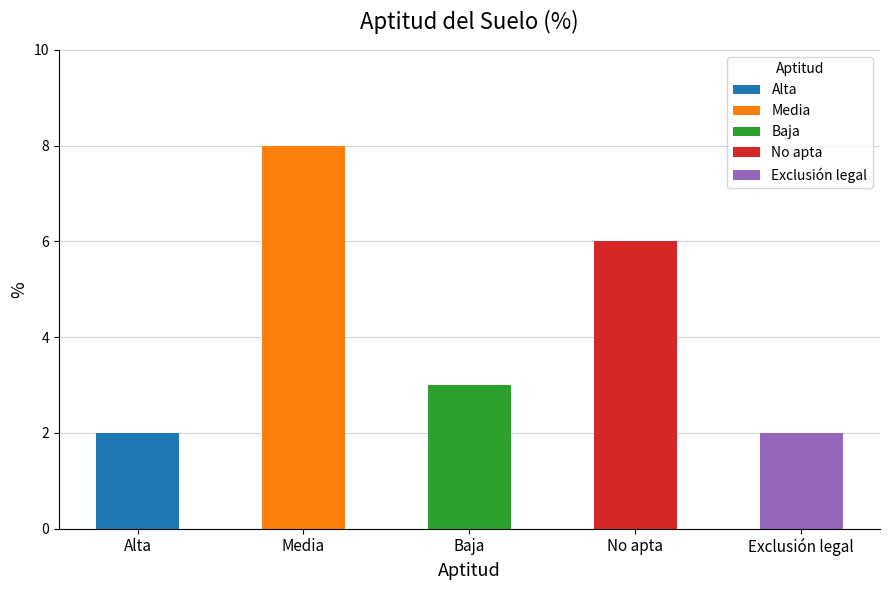

Rank the categories by value from lowest to highest.

Alta, Exclusión legal, Baja, No apta, Media